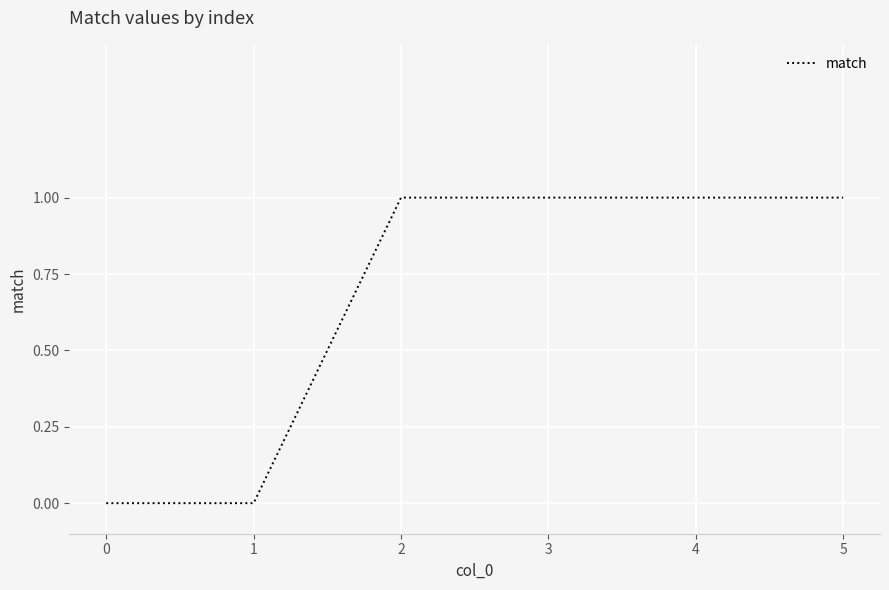

Is this an area chart (filled region under the line)?

No